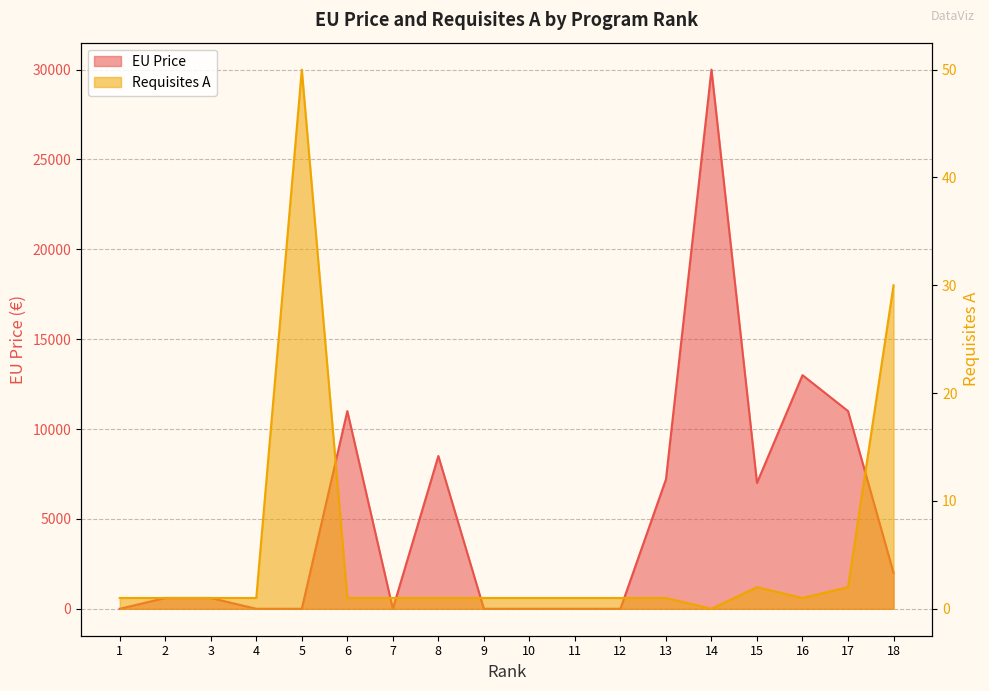

Reading right to left, transcribe all the data shown in this chart.

EU Price: 18=2000	17=11000	16=13000	15=7000	14=30000	13=7200	12=0	11=0	10=0	9=0	8=8500	7=0	6=11000	5=0	4=0	3=600	2=600	1=0
Requisites A: 18=30	17=2	16=1	15=2	14=0	13=1	12=1	11=1	10=1	9=1	8=1	7=1	6=1	5=50	4=1	3=1	2=1	1=1